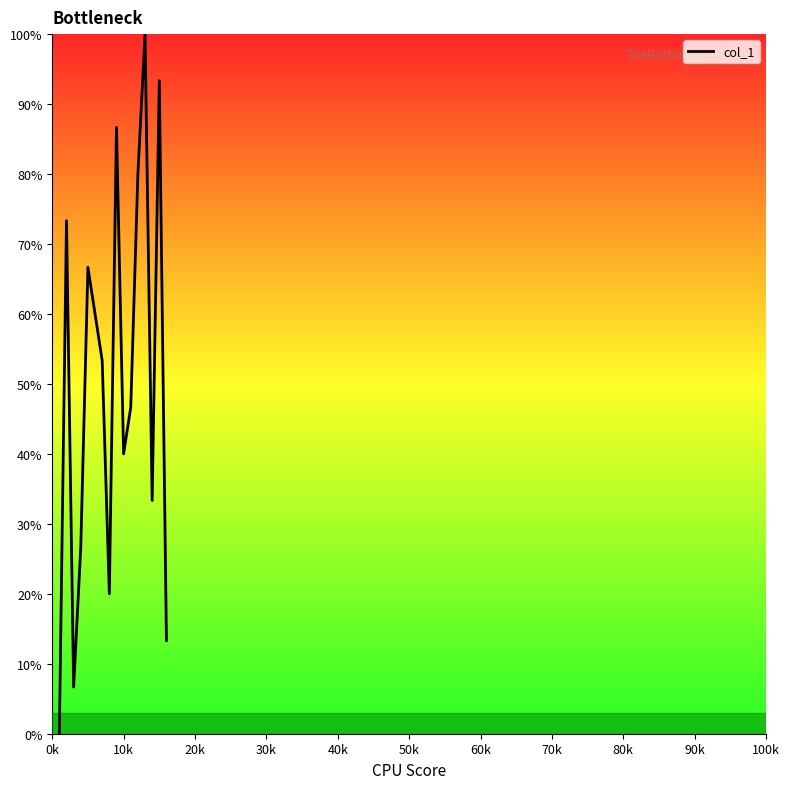

True or false: there are more than 0 points higher than both neighbors.

True